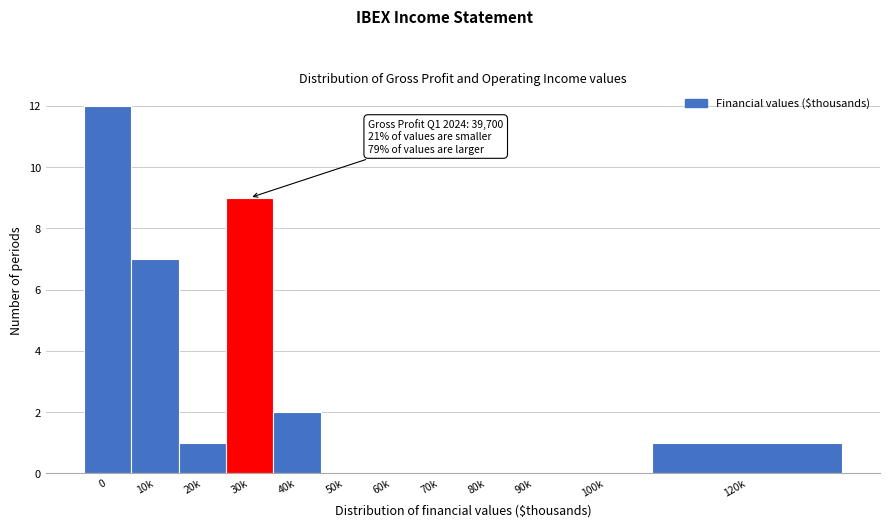

Reading left to right, what are all the values shown in this chart?

0=12	10k=7	20k=1	30k=9	40k=2	50k=0	60k=0	70k=0	80k=0	90k=0	100k=0	120k=1